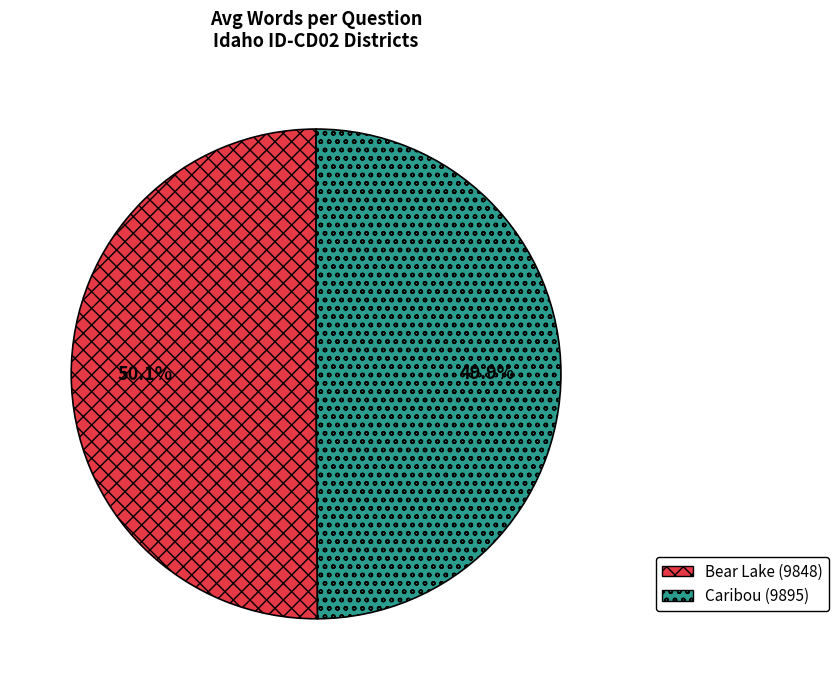

To the nearest percent, what is the average slice percentage?

50%